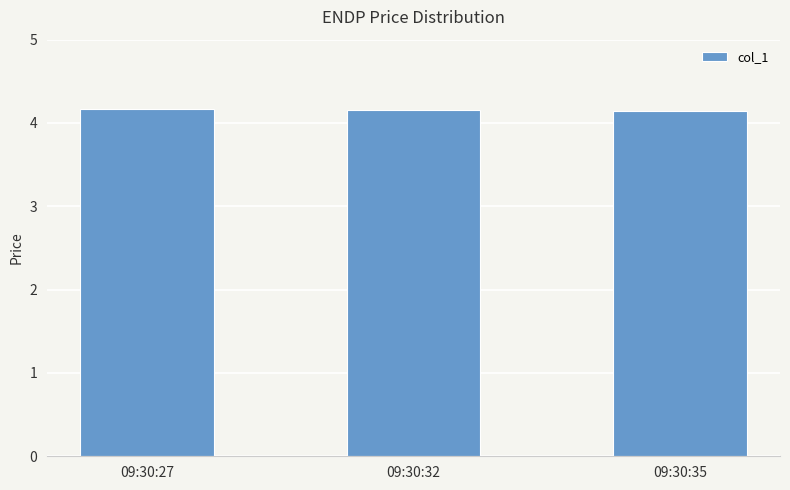

What is the sum of the values at 09:30:32 and 09:30:27?

8.3